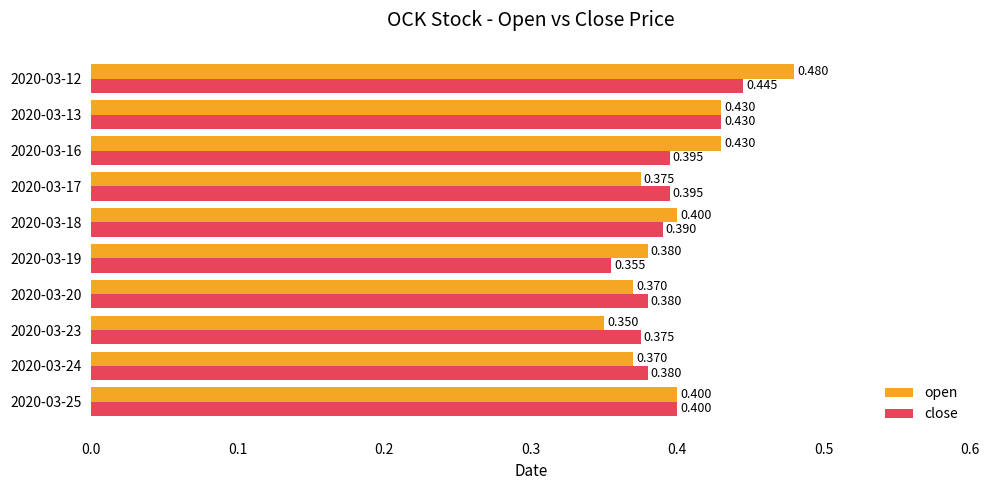

Where is open nearest to the value 0?

2020-03-23